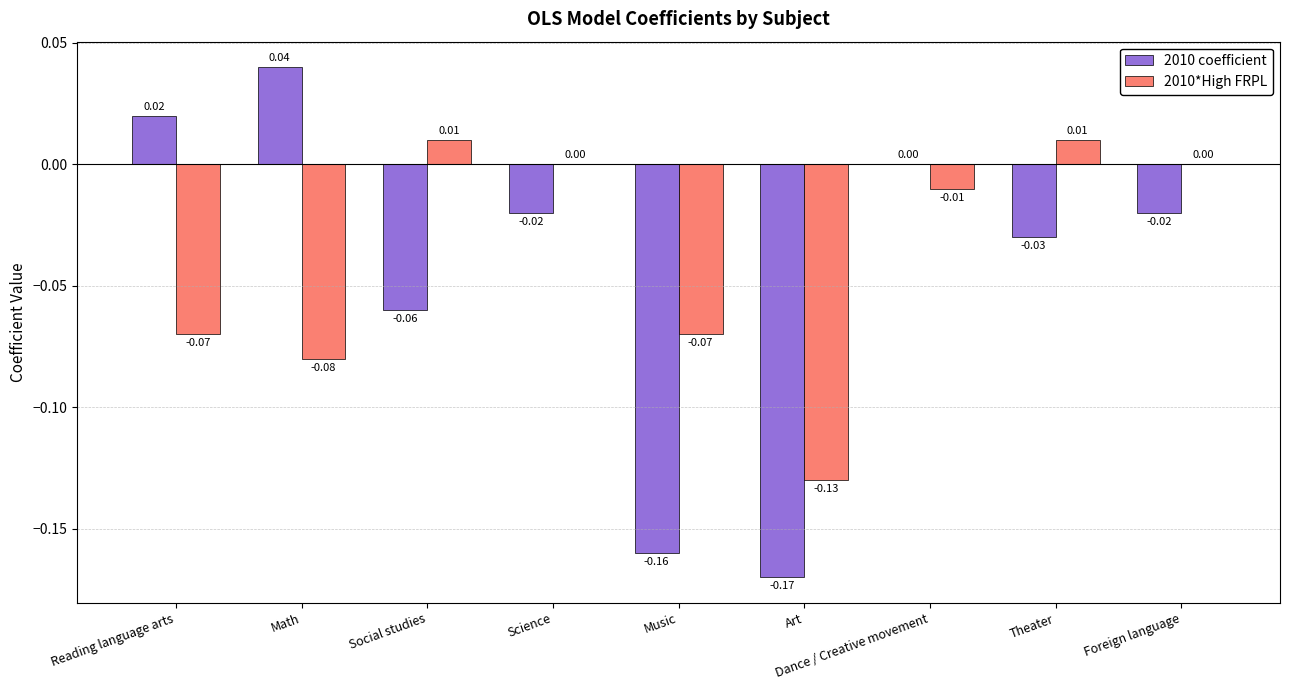

Are the bars grouped side by side (vs. stacked)?

Yes